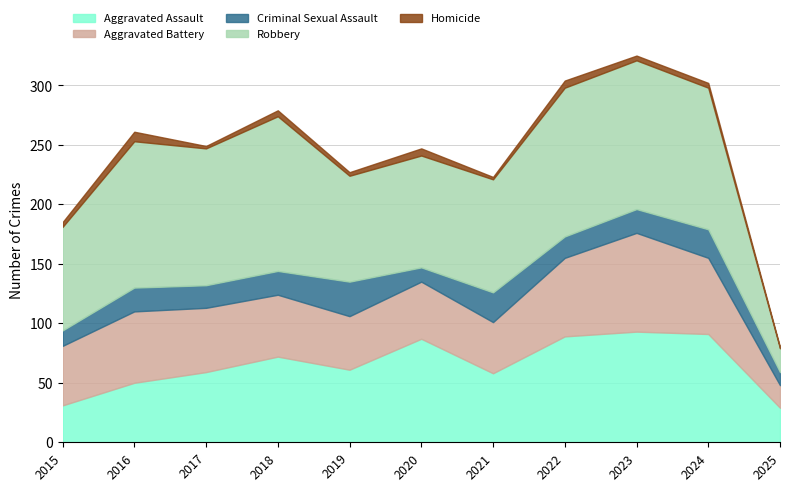

What is the difference between the highest and lowest values at 2021?

93